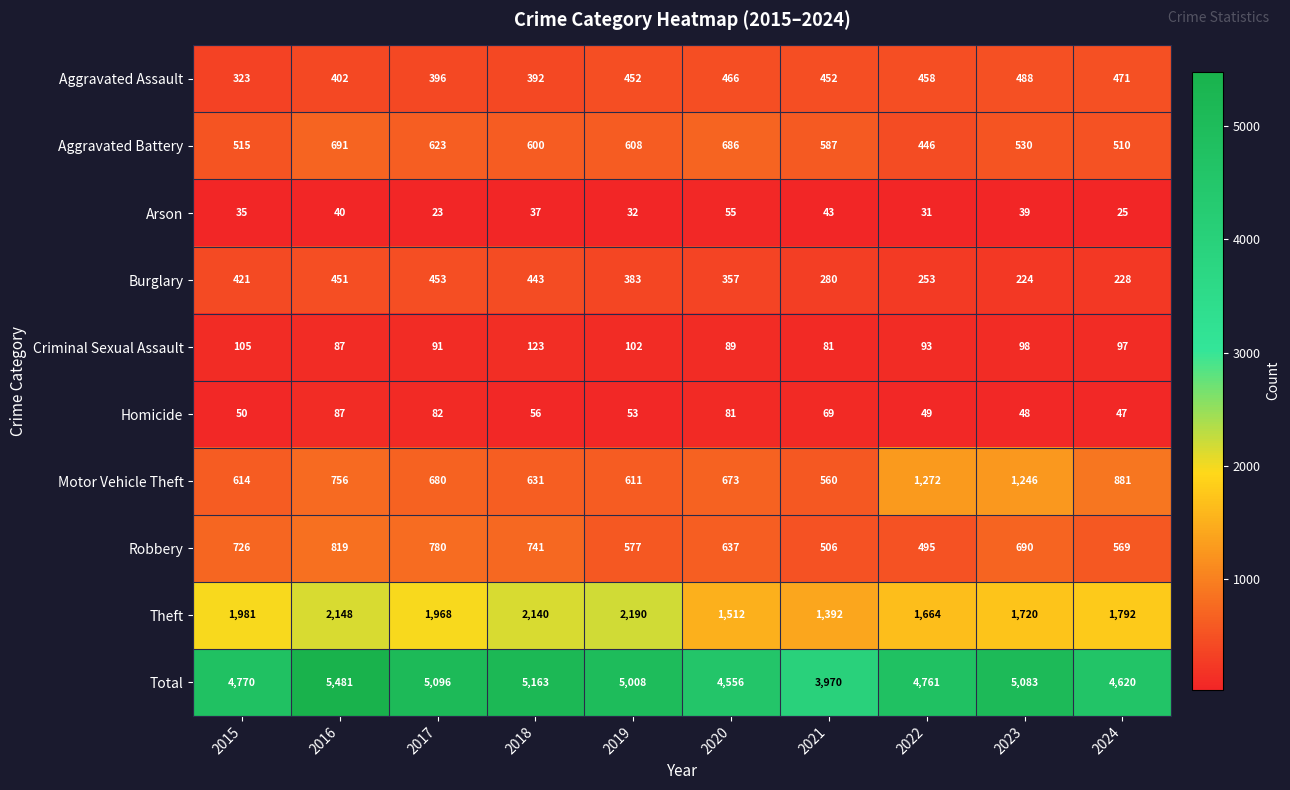

Which series has the largest range (max minus min)?

Total